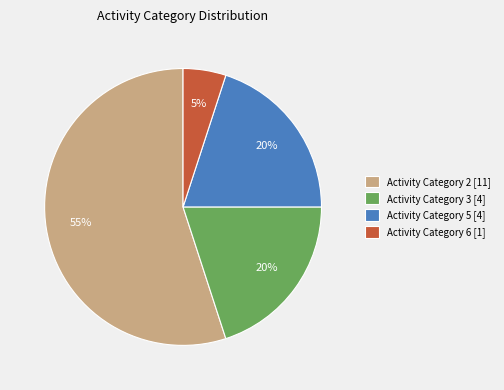

Which slice is the smallest?

Activity Category 6 [1]